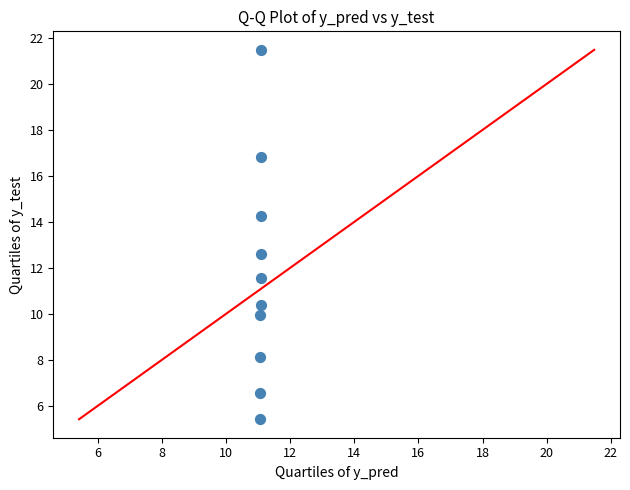

What Y value in the scatter plot is closest to 13?

12.6